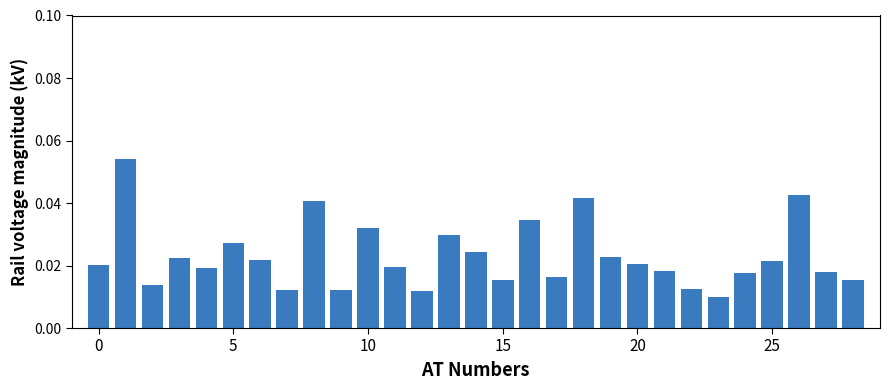

What is the sum of all values?

0.7